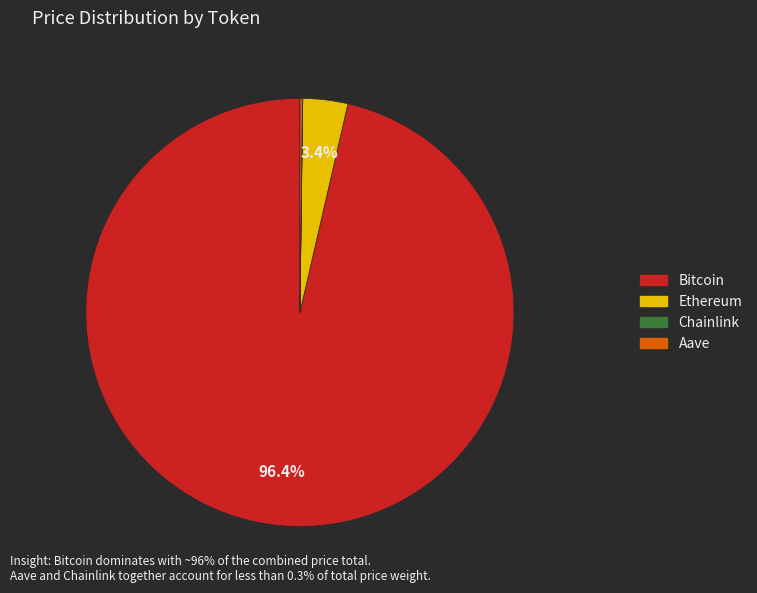

What is the largest slice in the pie chart?

Bitcoin